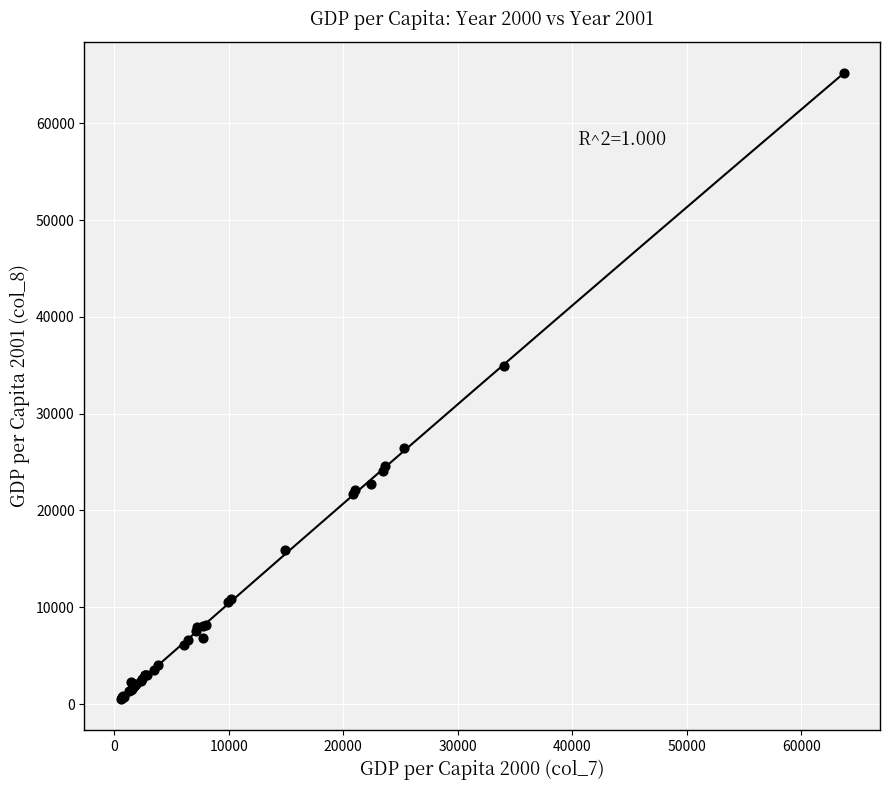

What Y value in the scatter plot is closest to 32854?

34965.9